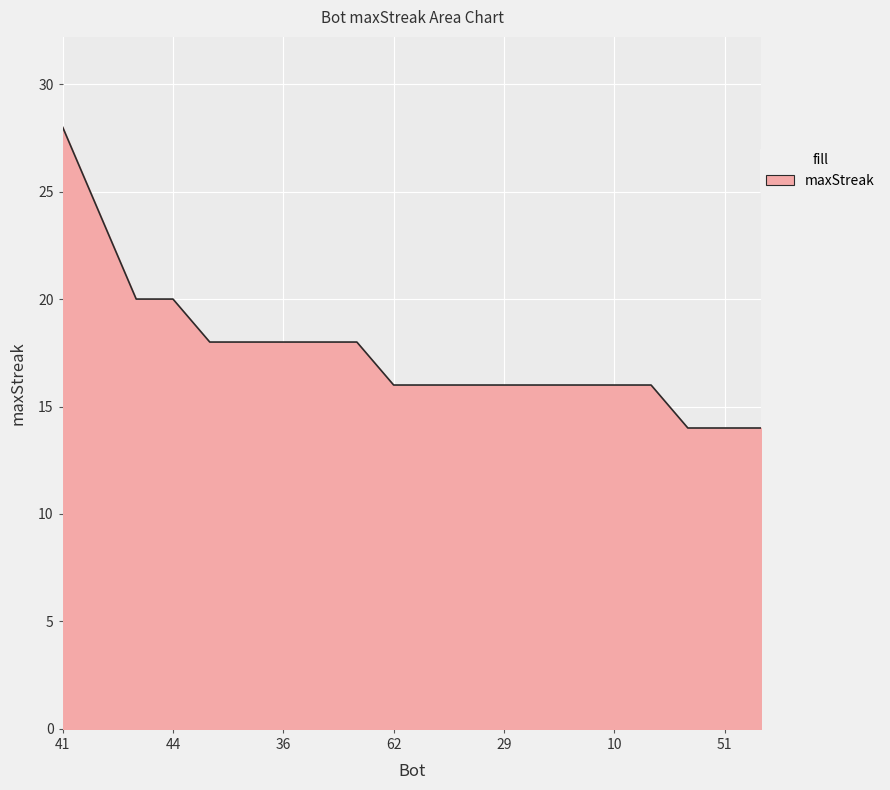

What is the difference between the maximum and minimum values?

14